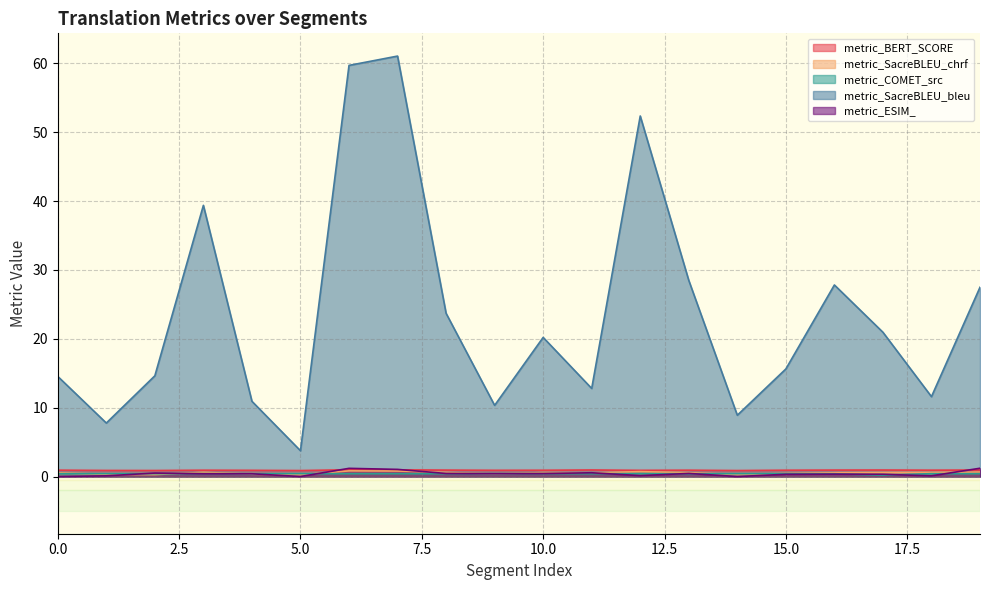

Does the chart have visible grid lines?

Yes